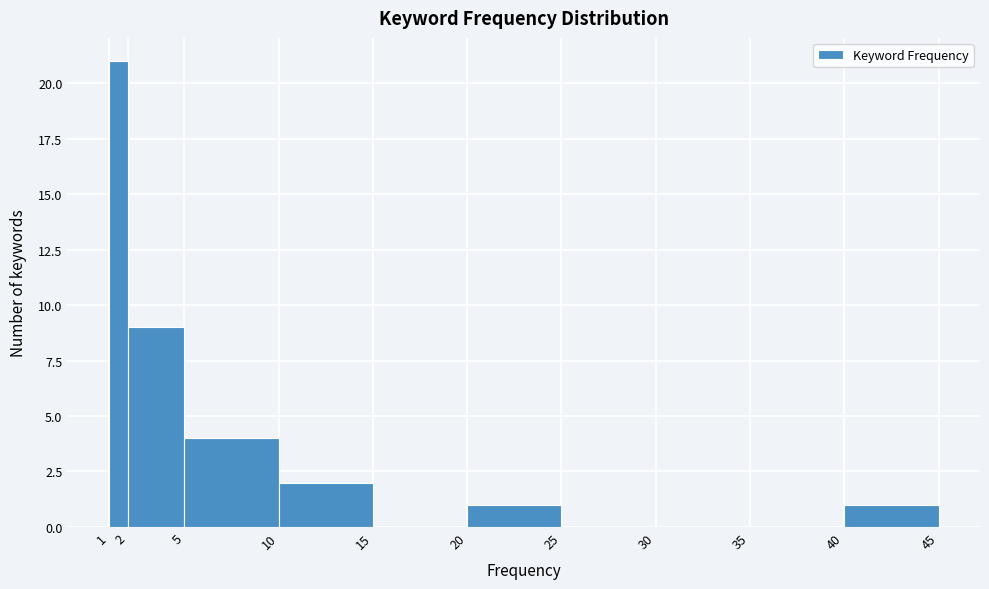

What is the height of the bar covering 40 to 45 on the x-axis? The values are not printed on the chart, so give them approximately, as read against the axis.

1